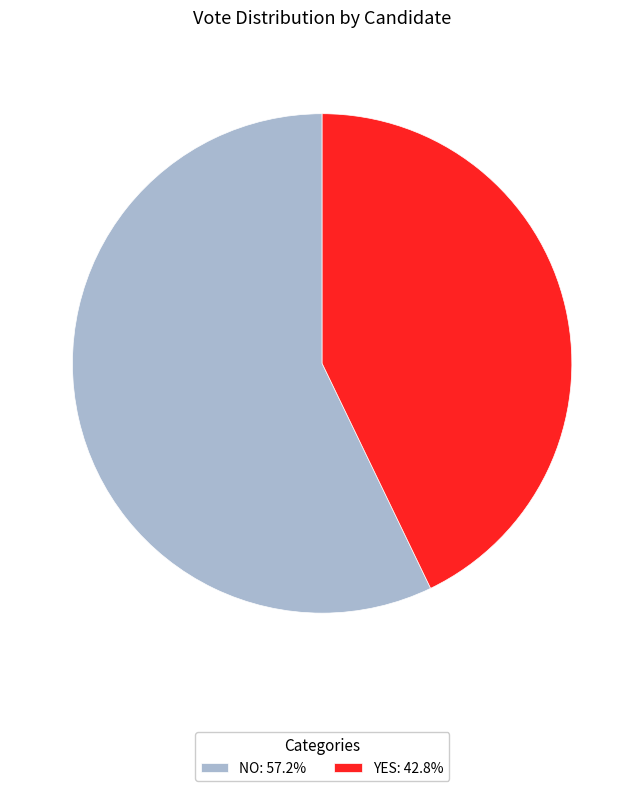

How many slices are in this pie chart?

2